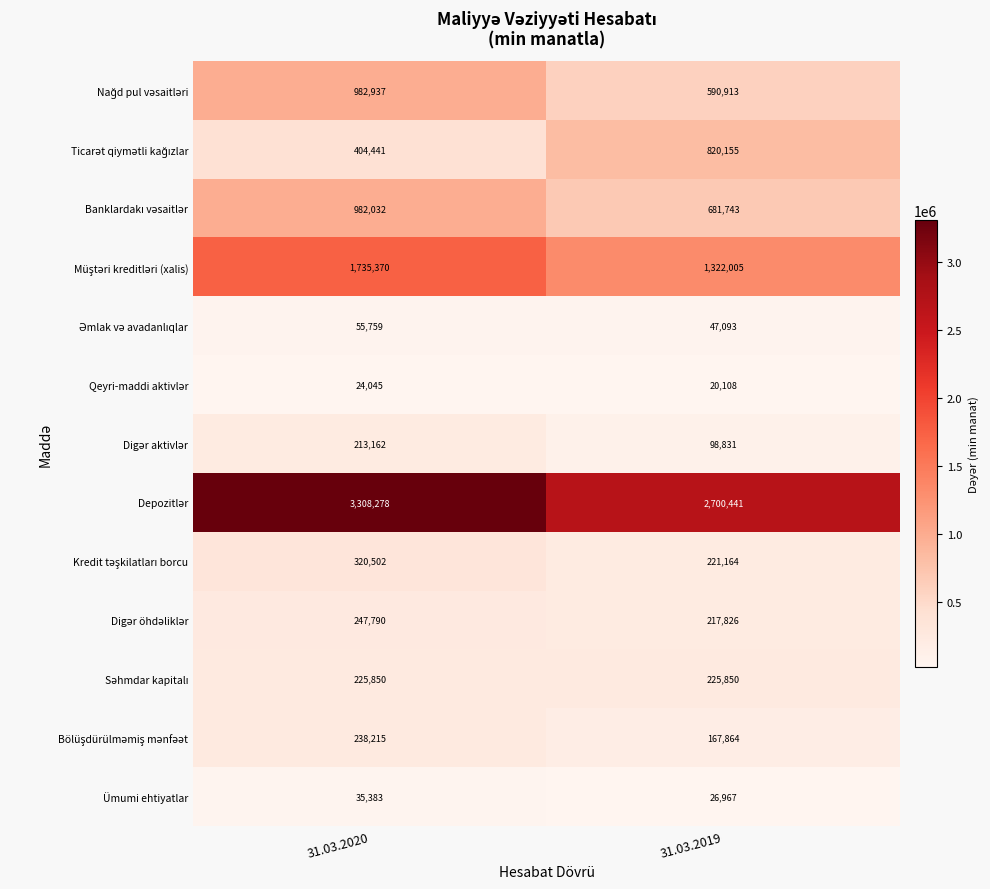

What is the spread (max minus min) of values at 31.03.2020?

3284233